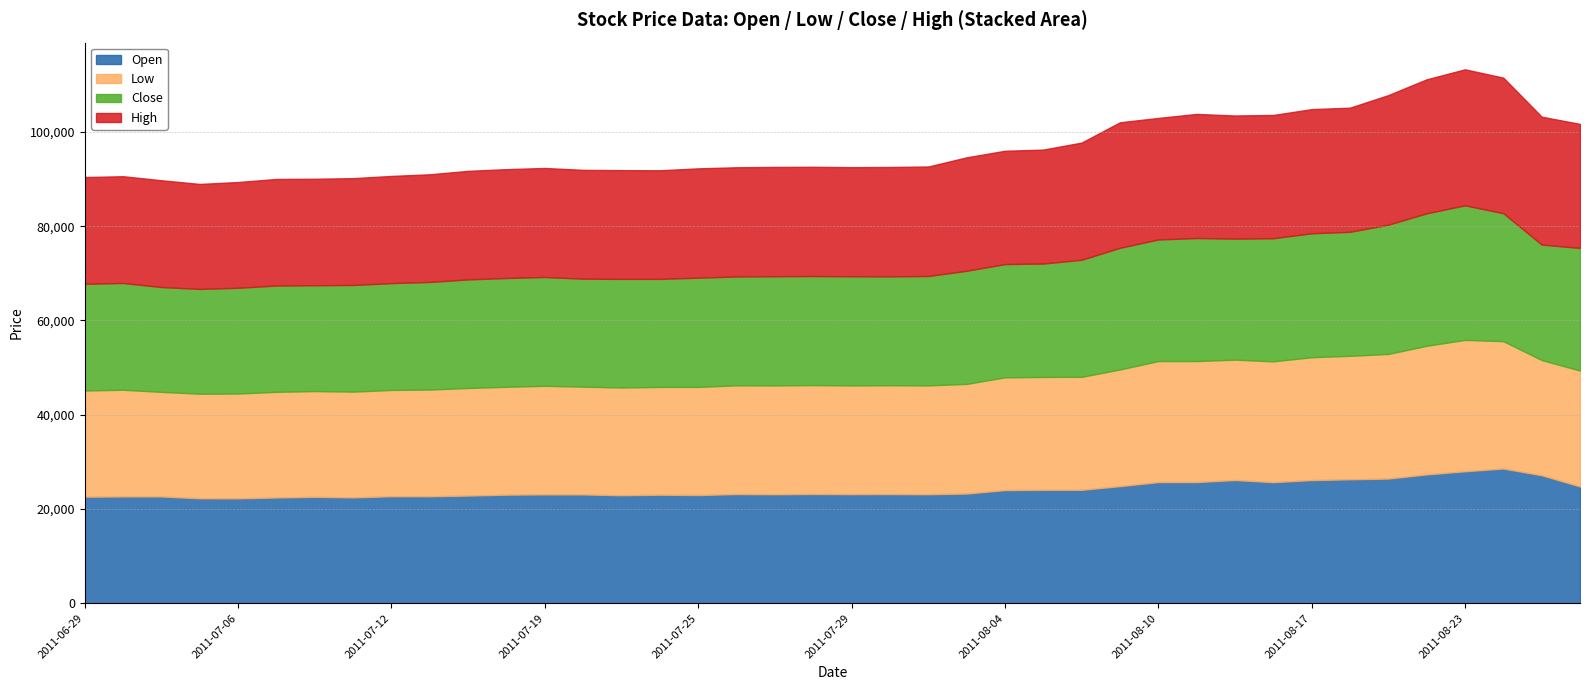

Reading left to right, extract all data points from this chart.

Open: 22600	22650	22650	22260	22250	22430	22570	22450	22700	22690	22840	23030	23090	23080	22910	23020	22950	23160	23120	23180	23140	23160	23120	23270	24000	24060	24060	24840	25700	25700	26140	25680	26130	26290	26450	27330	28000	28580	27150	24770
Low: 22540	22650	22200	22200	22250	22430	22450	22450	22560	22650	22840	22900	23050	22880	22870	22880	22950	23080	23100	23110	23080	23100	23100	23270	23930	23960	23980	24760	25690	25690	25550	25650	26070	26210	26450	27300	27880	27030	24460	24600
Close: 22650	22660	22250	22240	22440	22560	22460	22640	22670	22840	23040	23090	23090	22910	23050	22930	23190	23100	23170	23140	23160	23110	23220	24010	24040	24070	24850	25830	25800	26110	25680	26130	26310	26320	27440	28120	28560	27160	24500	26030
High: 22650	22660	22660	22280	22450	22620	22600	22670	22750	22850	23040	23100	23140	23100	23080	23050	23200	23180	23200	23190	23160	23210	23240	24080	24050	24180	24870	26640	25800	26340	26140	26160	26350	26350	27500	28440	28870	28770	27150	26320